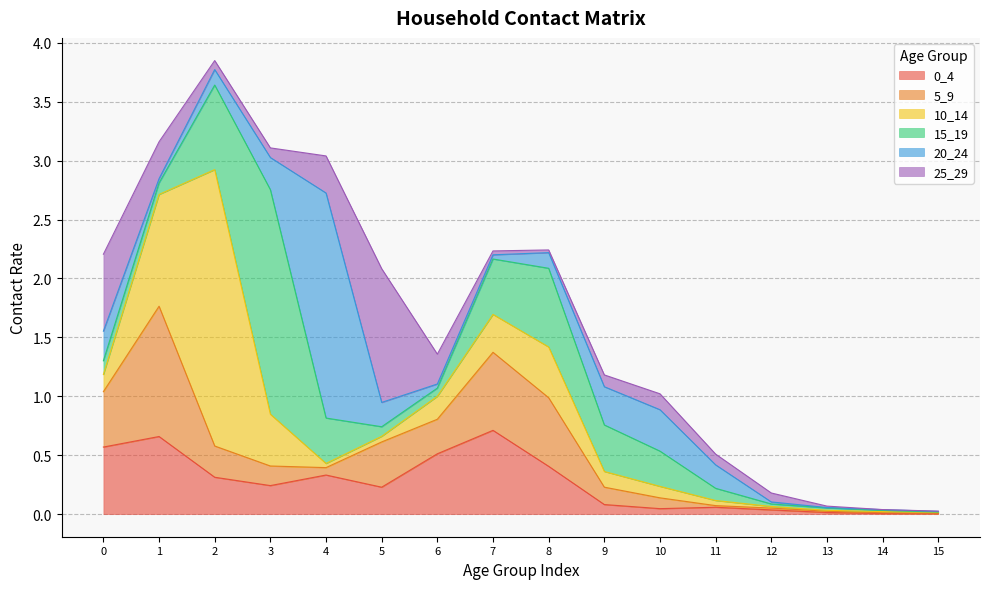

True or false: 5_9 and 10_14 intersect in this chart.

True